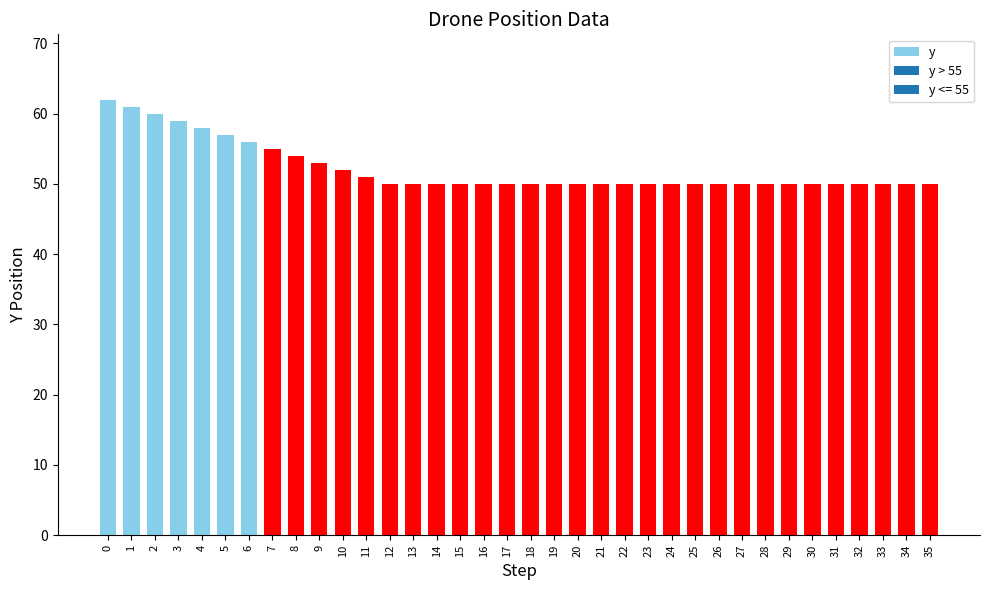

What is the smallest value displayed?

50